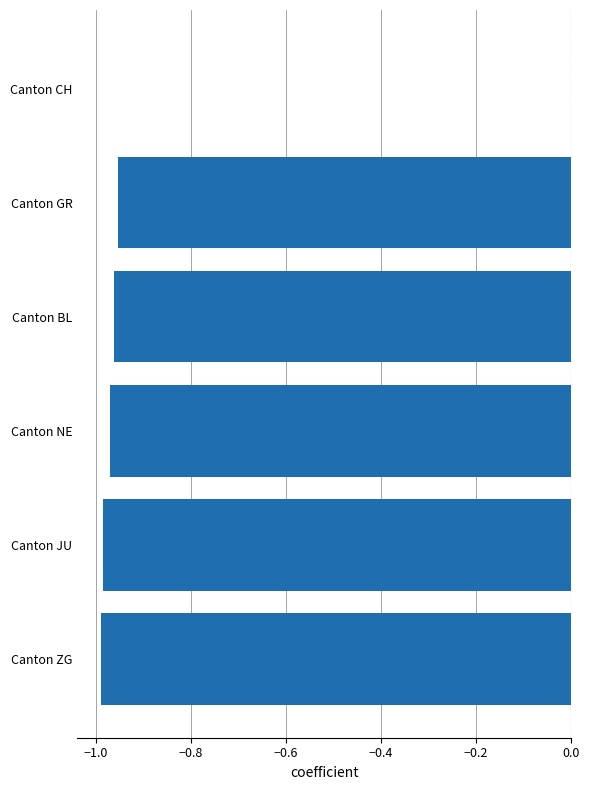

What is the sum of all values?

-4.9